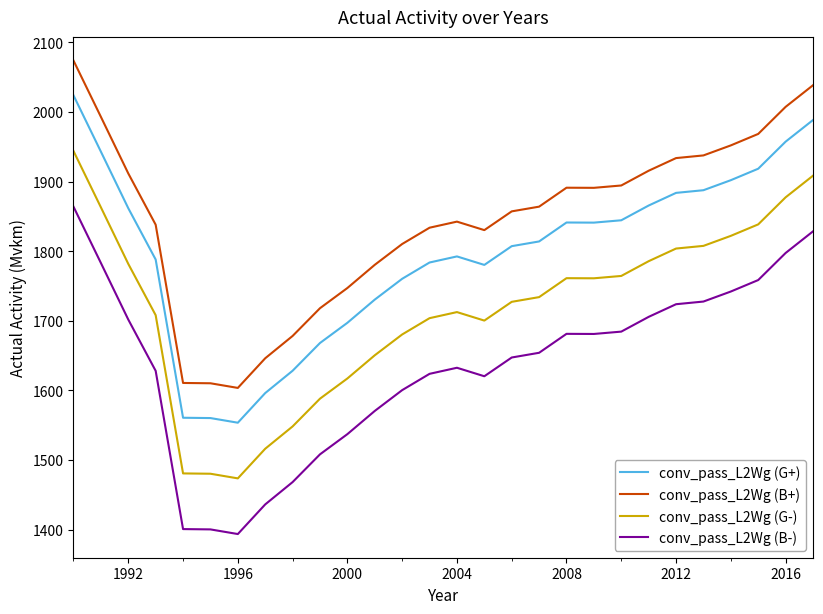

What is the sum of all conv_pass_L2Wg (G+) values?

50278.3